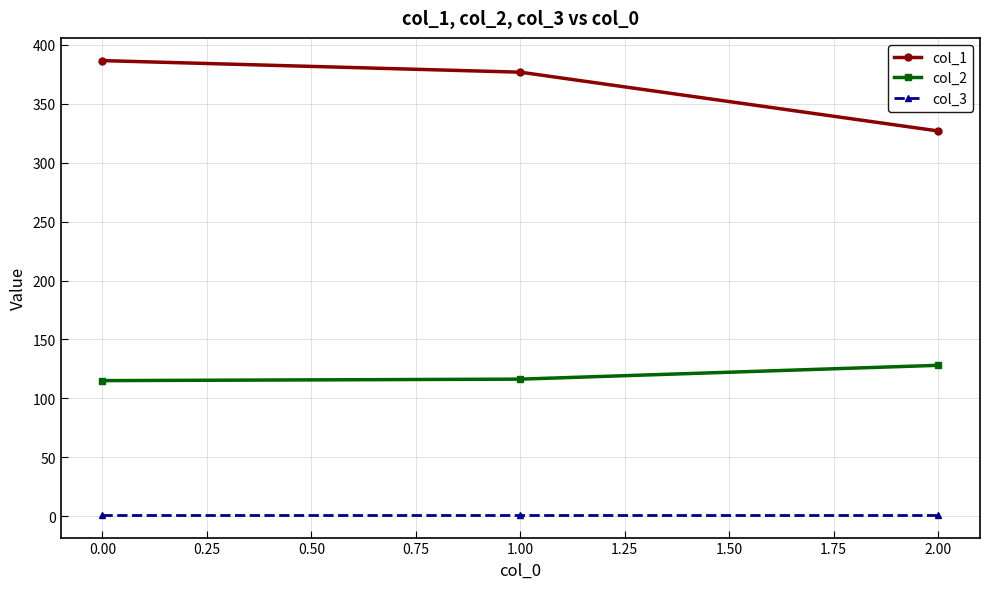

Rank the series at 0.00 from highest to lowest value.

col_1, col_2, col_3